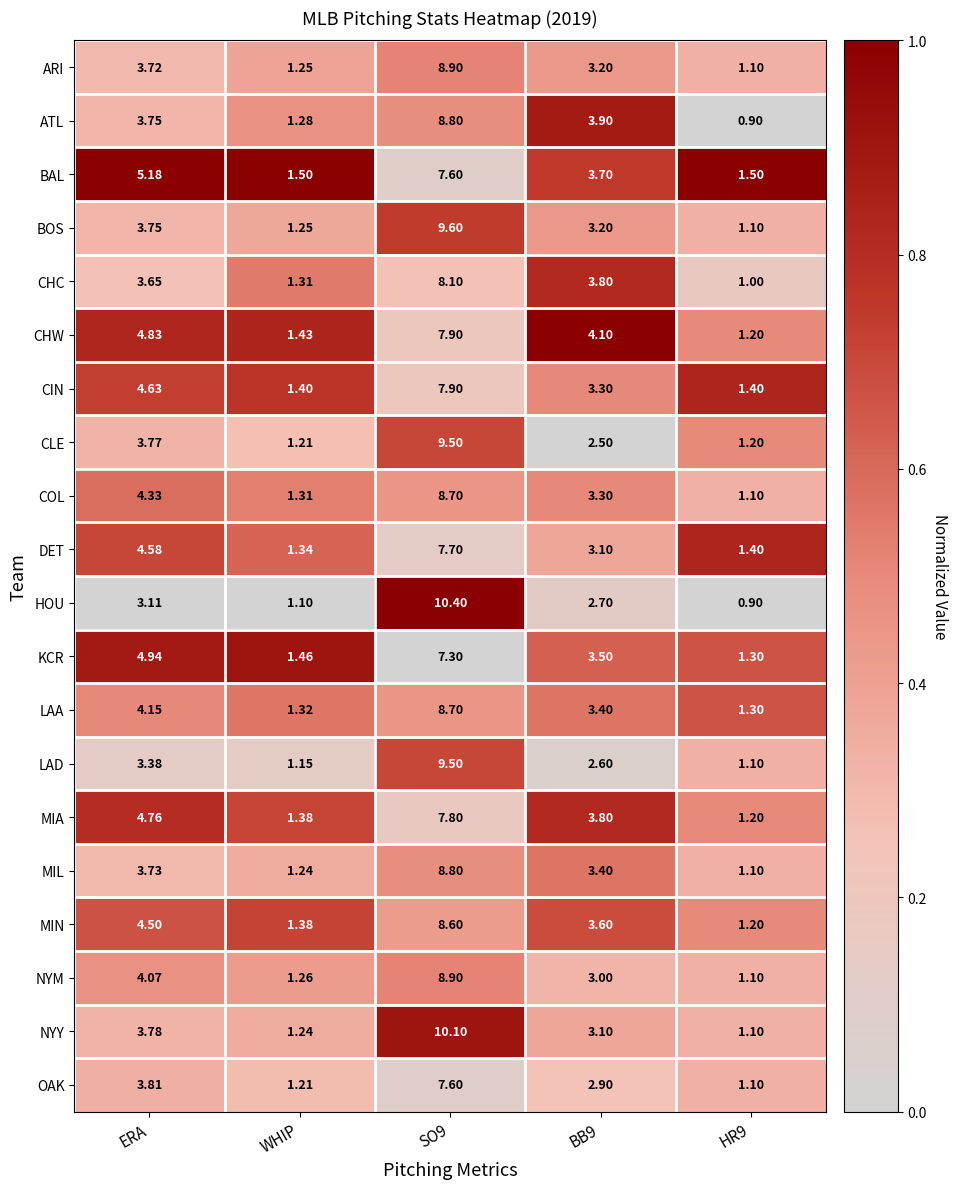

At which label does COL first exceed 3?

ERA